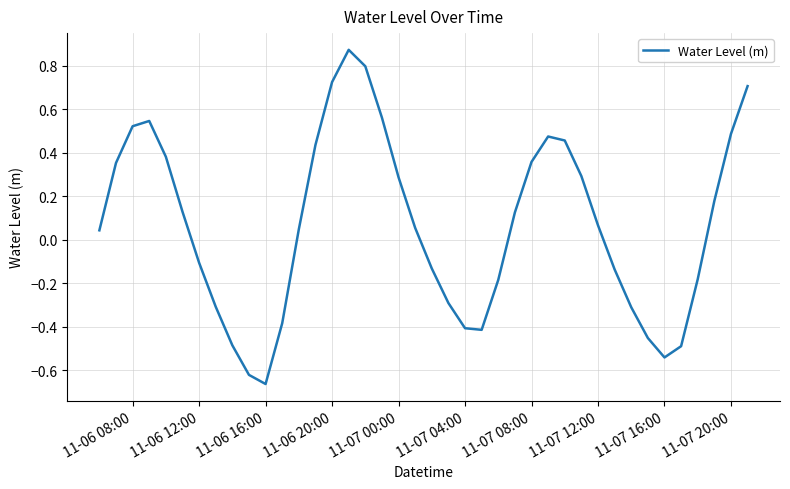

What is the difference between the maximum and minimum values?

1.5